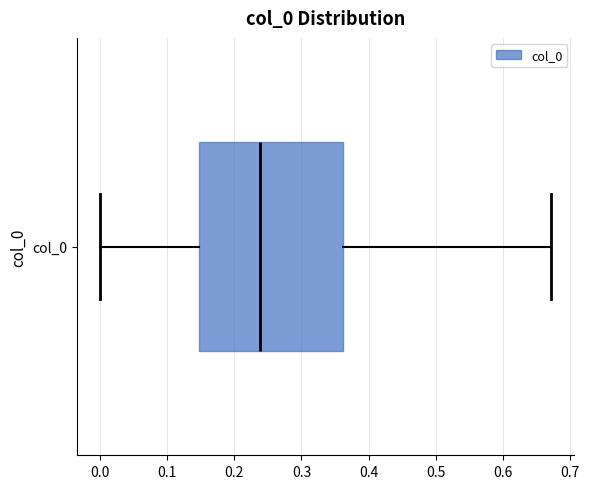

Transcribe this box plot: give where the median line is, the range the box spans, and where the two whiskers end, as read against the x-axis. The values are not printed on the chart, so give them approximately, as read against the axis.

median 0.24, box 0.15 to 0.36, whiskers 0.00 to 0.67